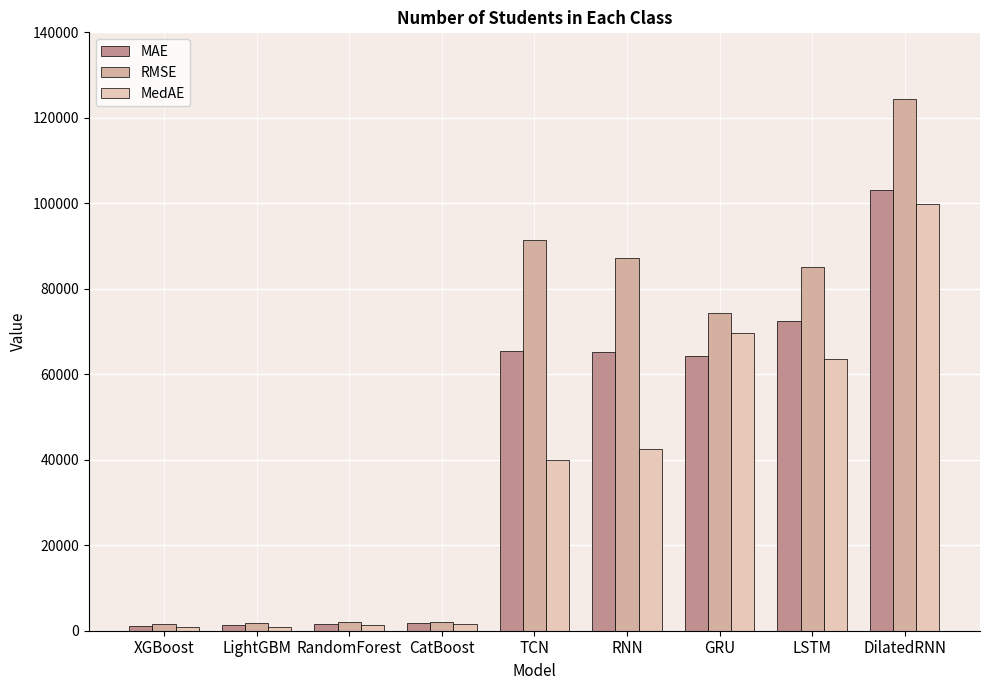

What is the label of the 8th bar from the right?

LightGBM